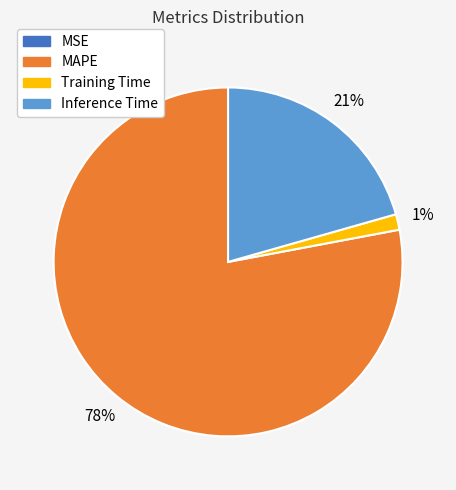

Does any single category account for the majority?

Yes